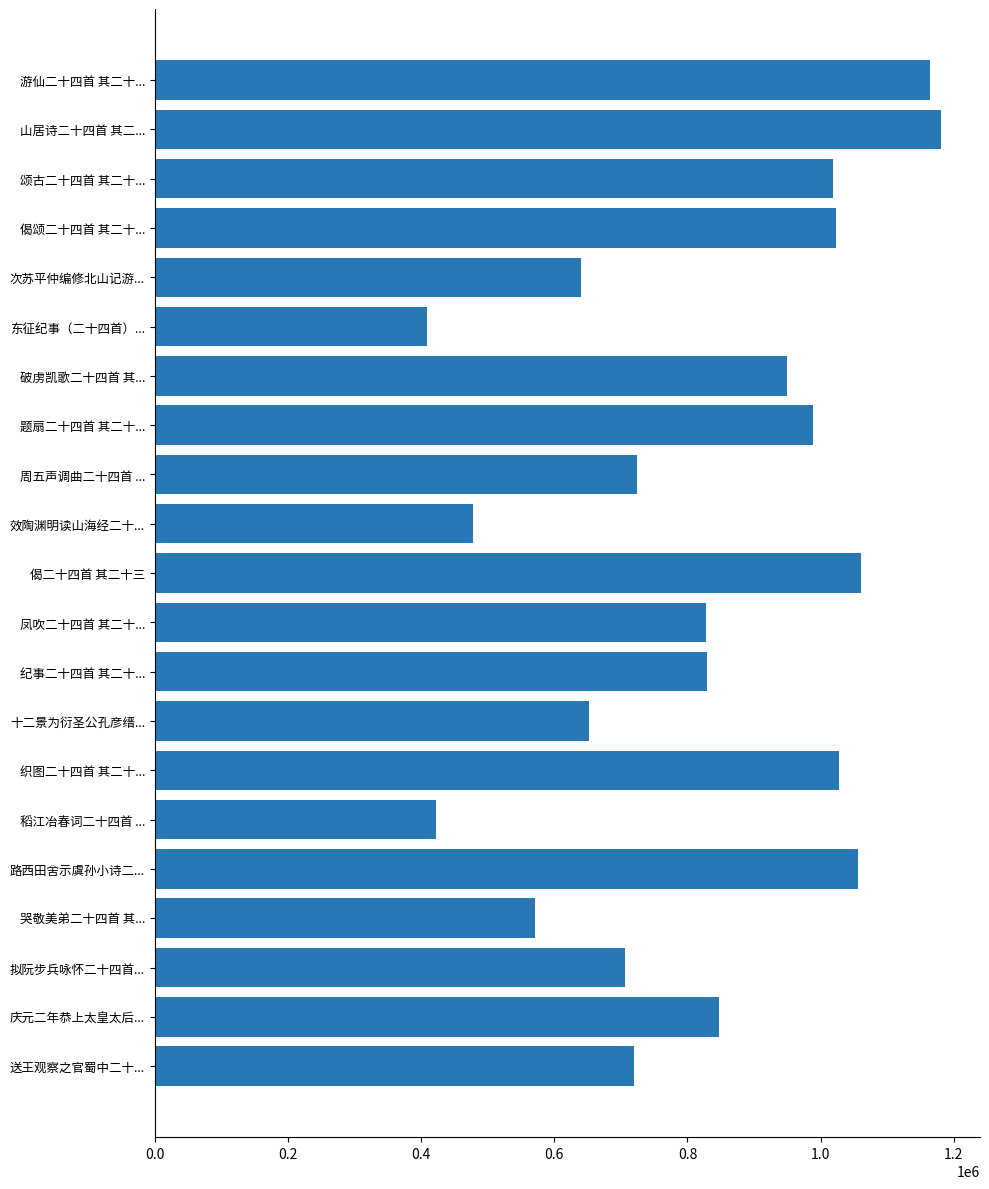

What is the approximate value at 织图二十四首 其二十...?

1028304